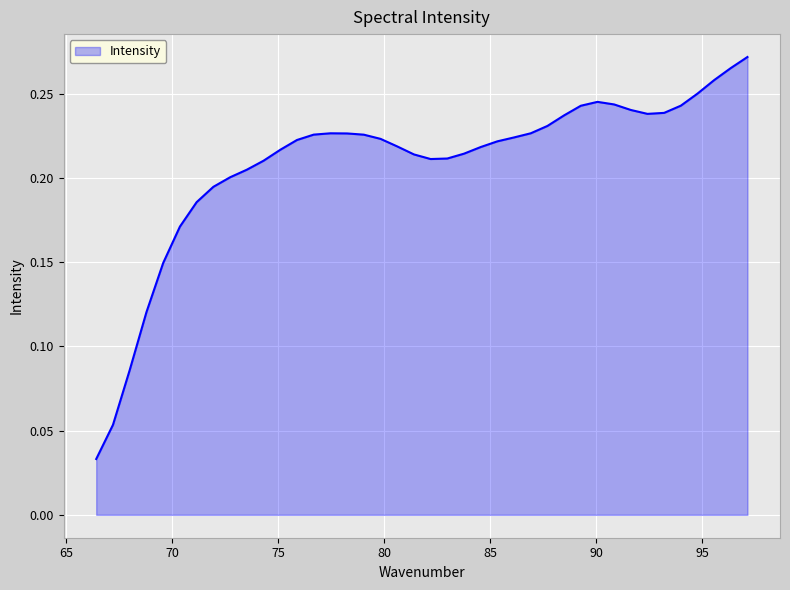

Count the values in the range 0 to 1.

40